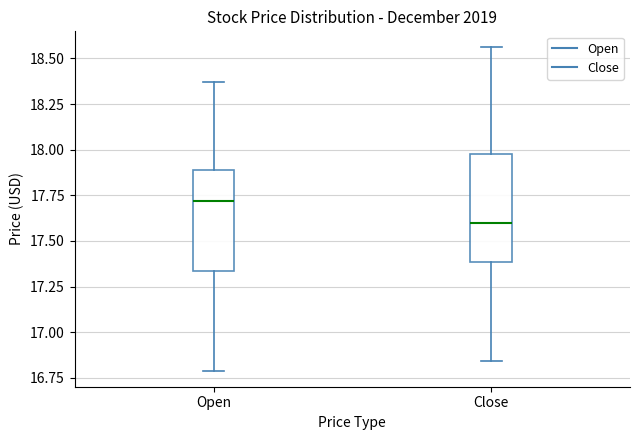

Where is the upper edge of the box for Open on the y-axis? The values are not printed on the chart, so give them approximately, as read against the axis.

17.90